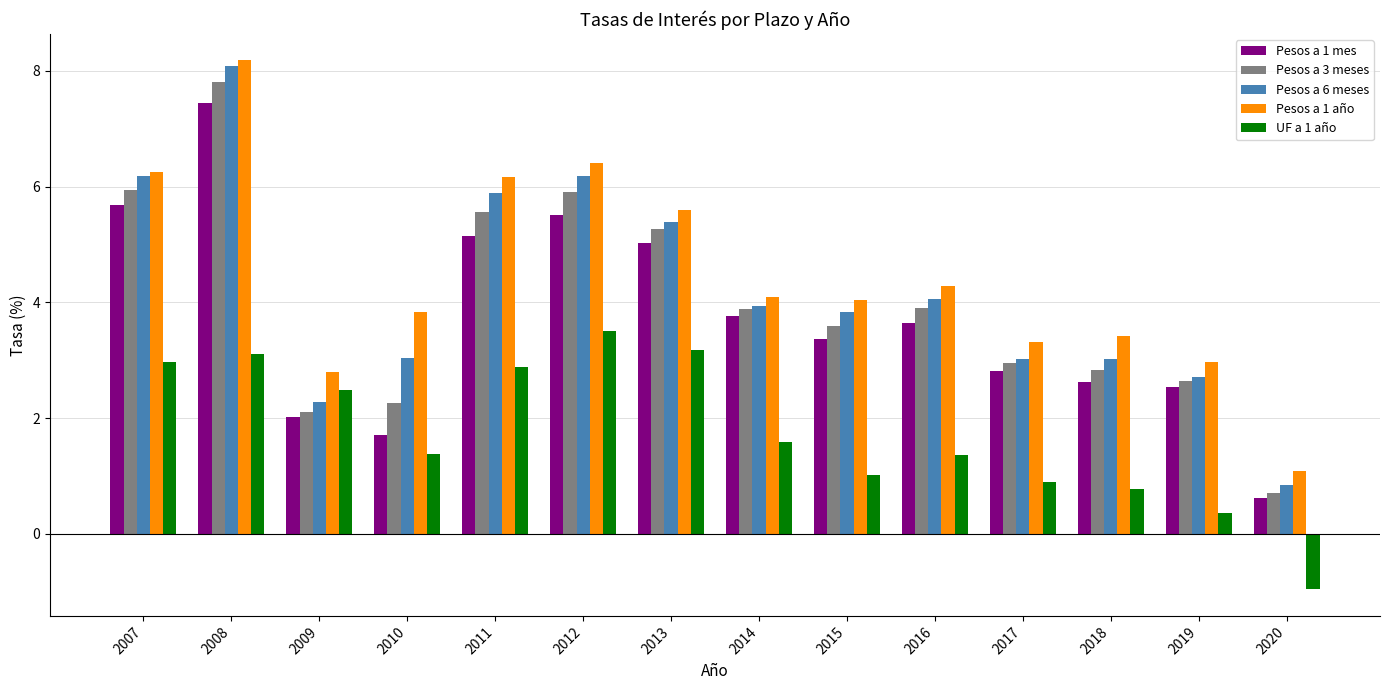

How many bars are there in total?

70